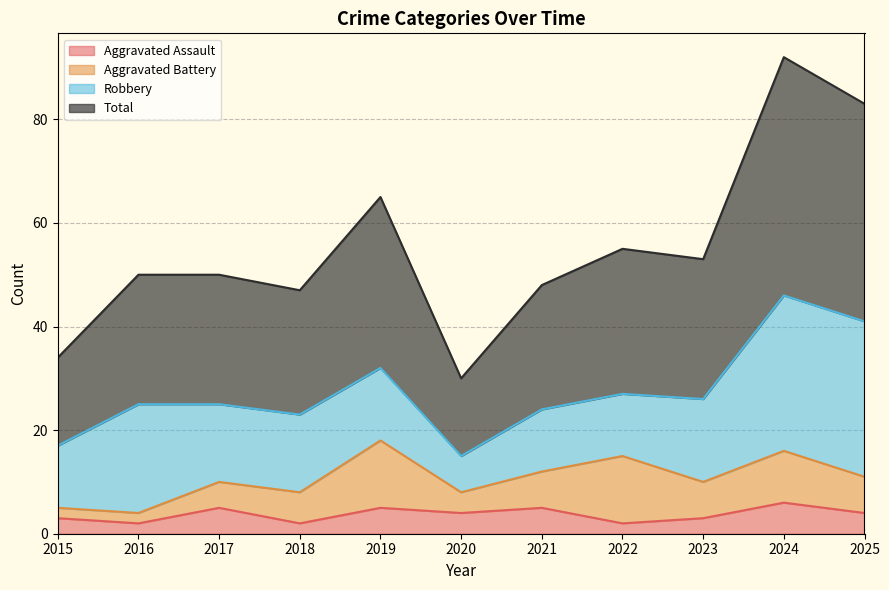

True or false: Aggravated Assault and Total intersect in this chart.

False